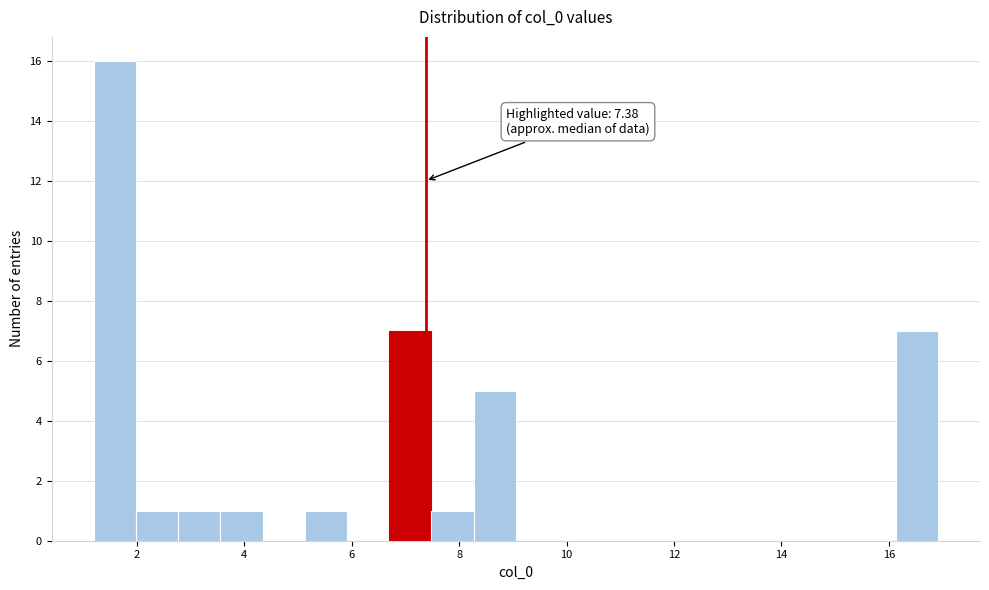

Around what value on the x-axis is the tallest bar? Give the approximate position of its centre, as read against the axis.

1.6